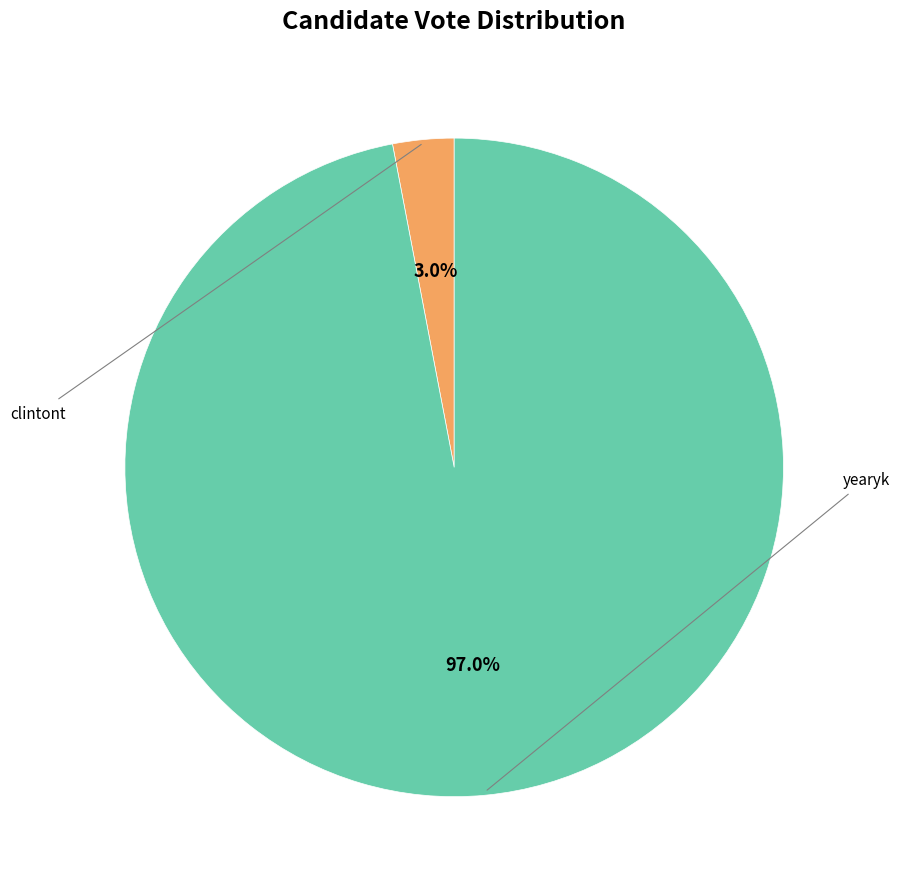

How many slices are in this pie chart?

2